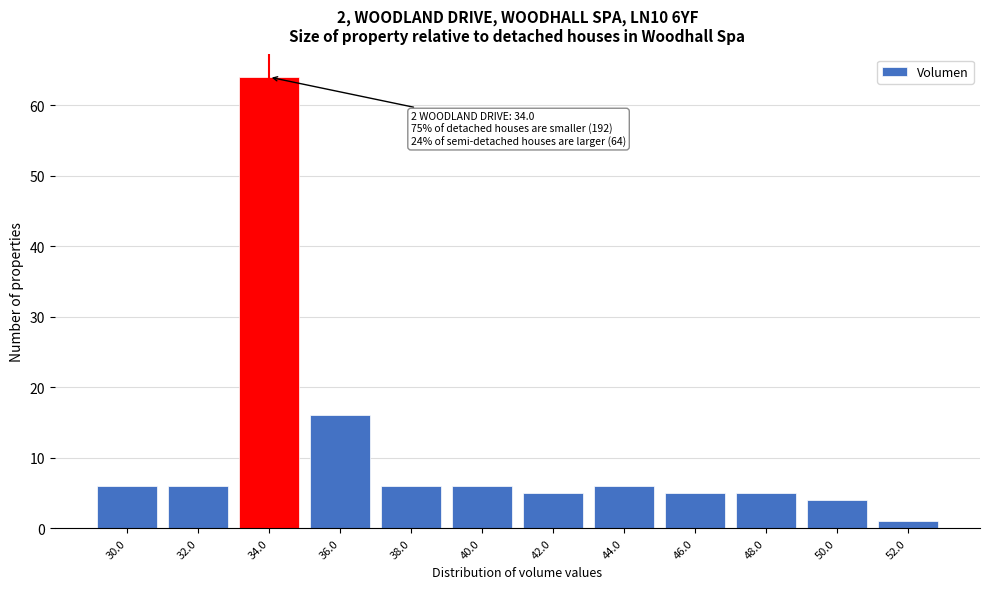

Reading left to right, what are all the values shown in this chart?

6	6	64	16	6	6	5	6	5	5	4	1